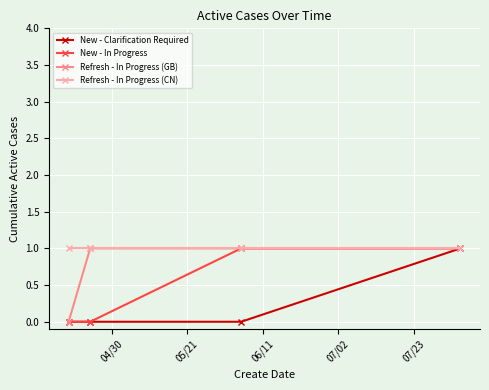

Which series has the largest total across all categories?

Refresh - In Progress (CN)